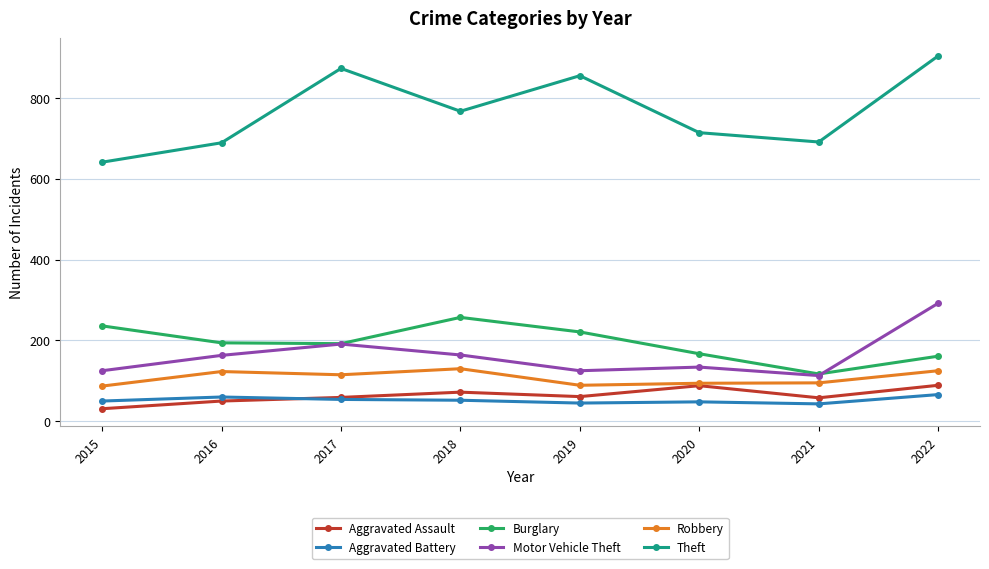

Read the Aggravated Assault value at 2016.

50